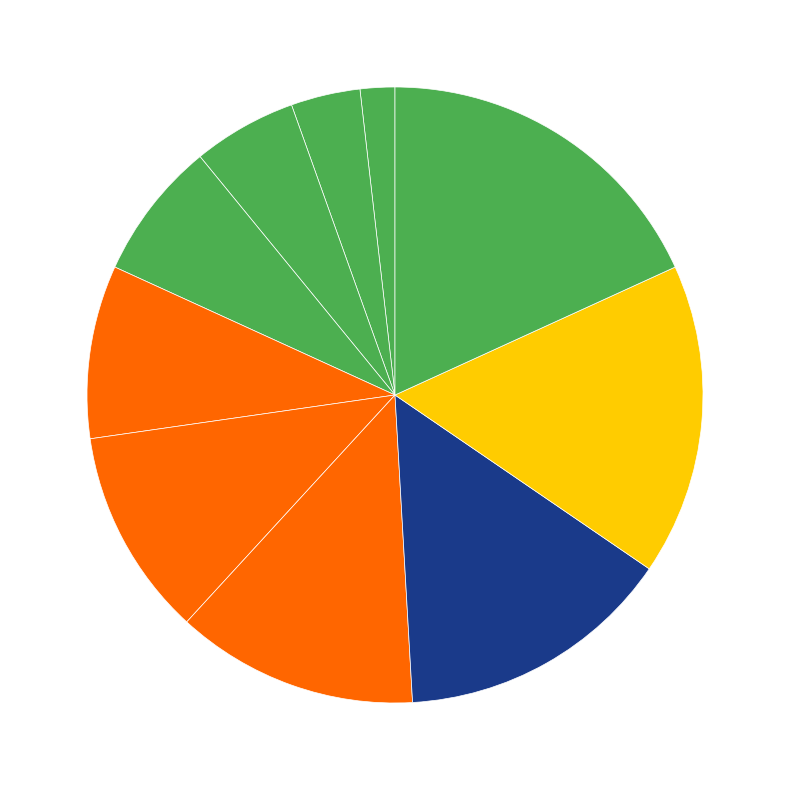

Count the number of slices in the pie.

10